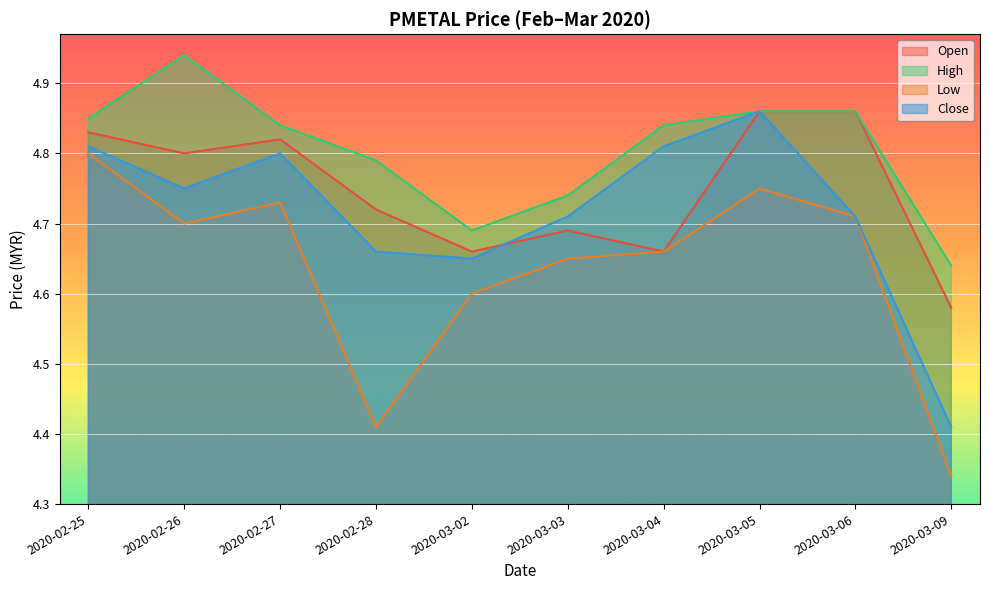

What is the difference between the second highest and minimum values in the open series?

0.3